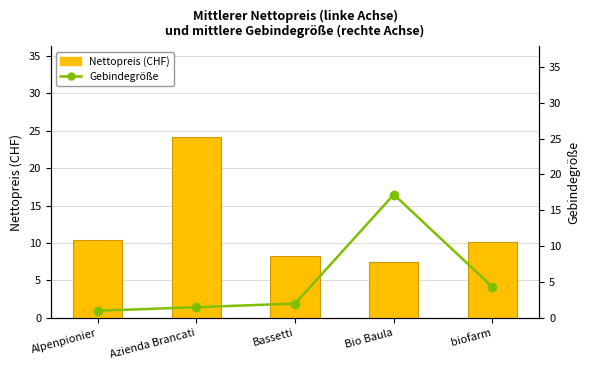

True or false: Nettopreis (CHF) has a value of 10.4 at Alpenpionier.

True